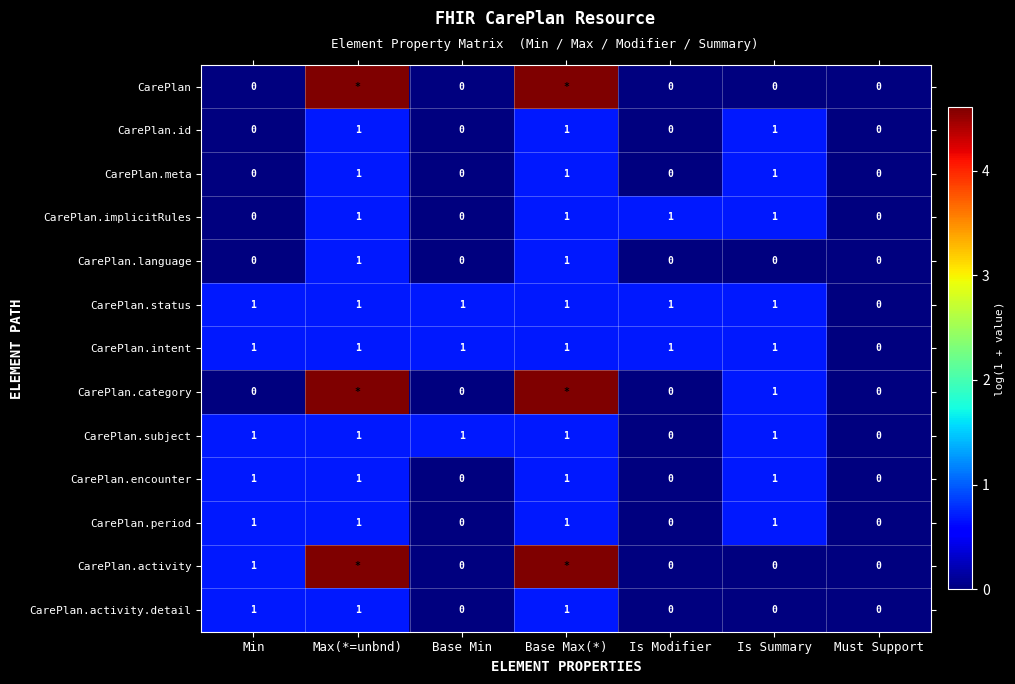

Which series has the largest range (max minus min)?

CarePlan